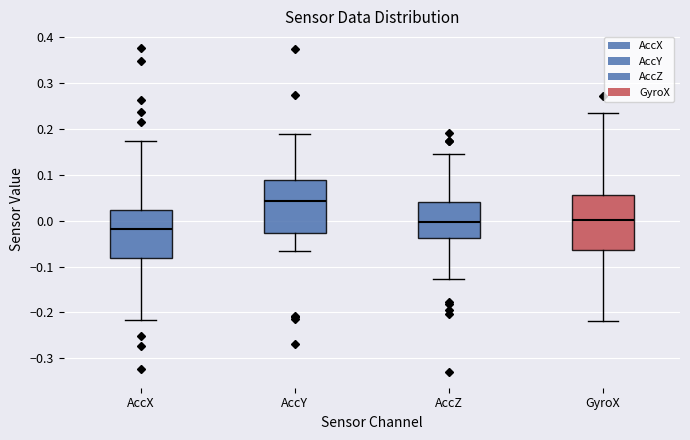

Reading left to right, transcribe this box plot: for each box, give where its median line is, the range the box spans, and where its two whiskers end, as read against the y-axis. The values are not printed on the chart, so give them approximately, as read against the axis.

AccX: median -0.02, box -0.08 to 0.02, whiskers -0.22 to 0.17
AccY: median 0.04, box -0.03 to 0.09, whiskers -0.07 to 0.19
AccZ: median 0.00, box -0.04 to 0.04, whiskers -0.13 to 0.14
GyroX: median 0.00, box -0.06 to 0.06, whiskers -0.22 to 0.23